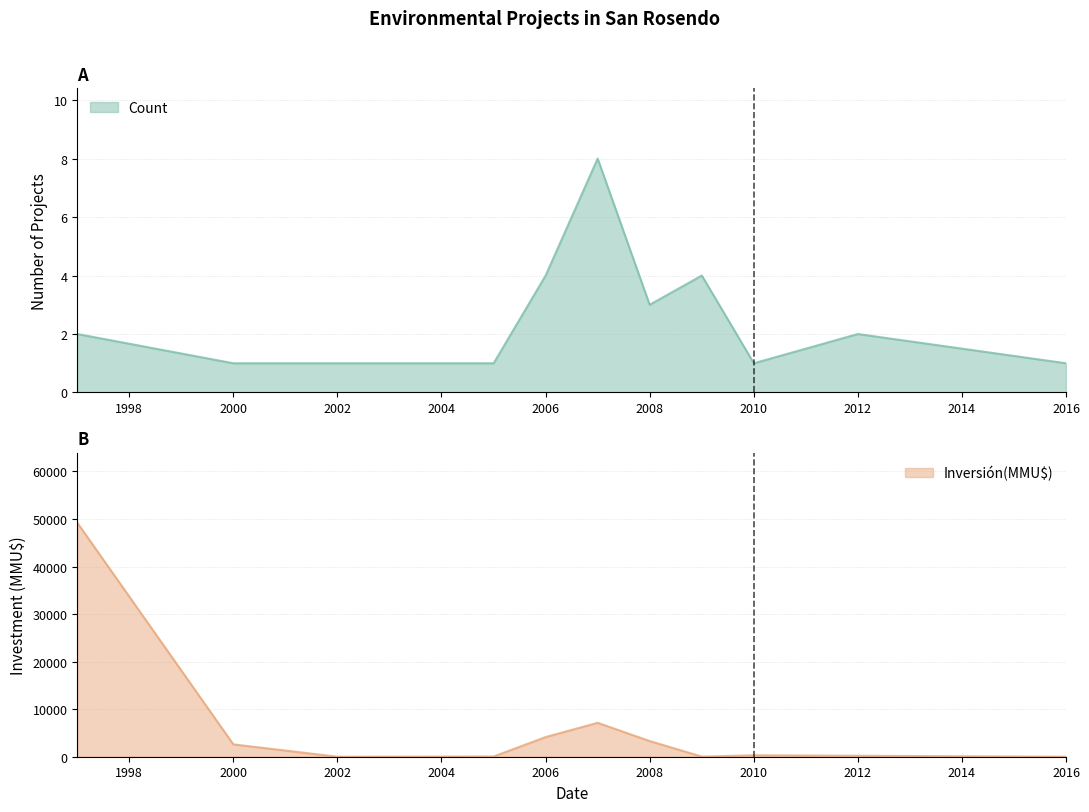

Which has a higher value, 2009 or 2005?

2009